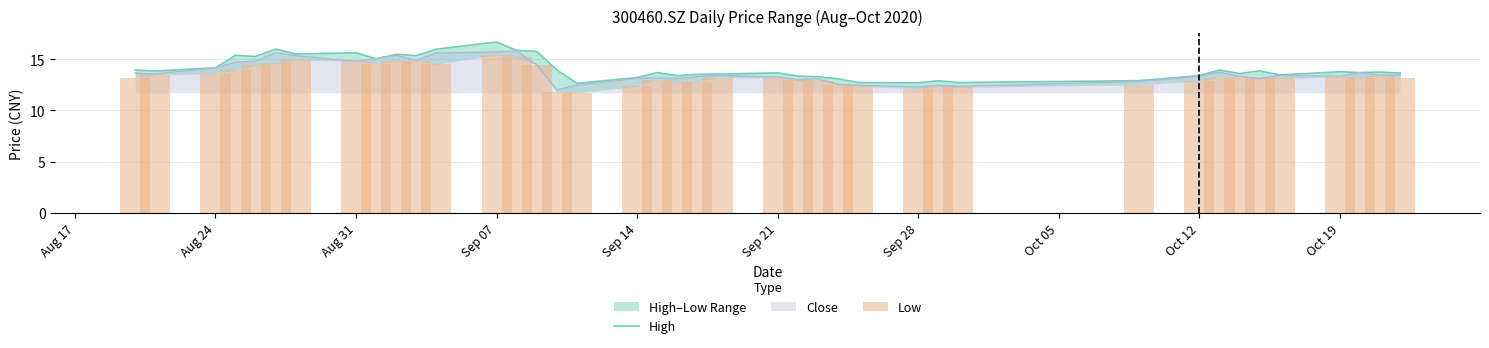

The Close series shows 4.6 at Oct 12. True or false?

False